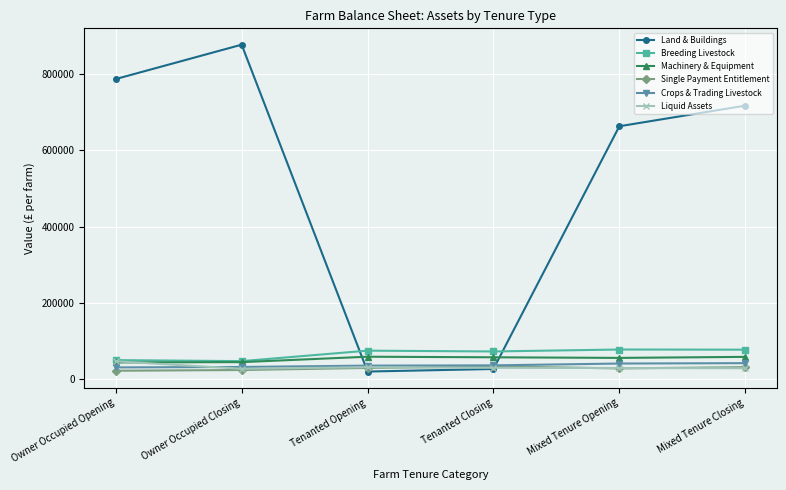

What is the sum of all Single Payment Entitlement values?

165300